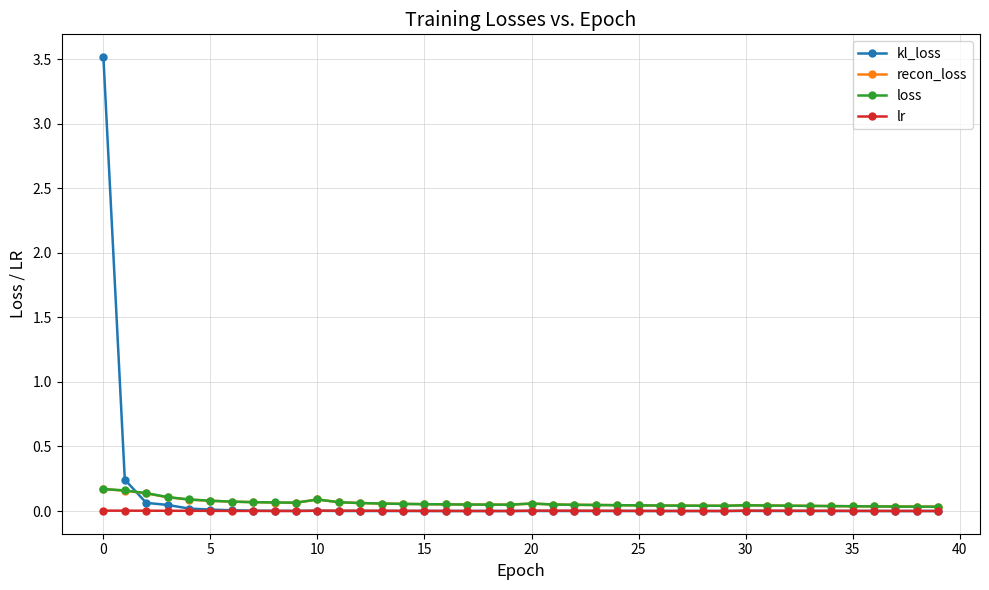

What is the greatest value displayed?

3.5